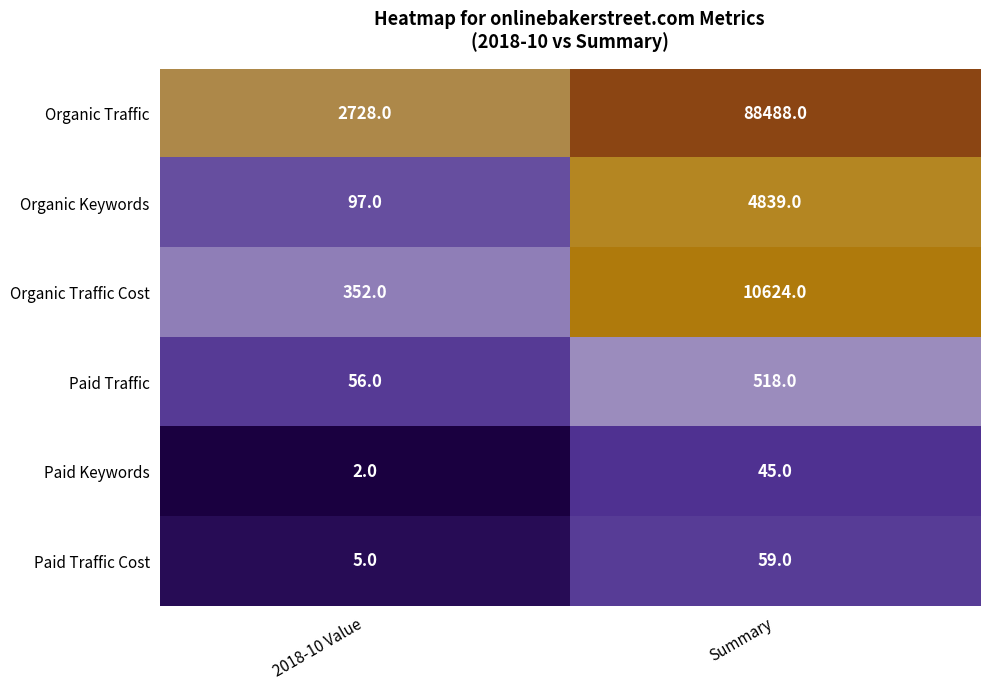

What is the difference between the highest and lowest values at 2018-10 Value?

2726